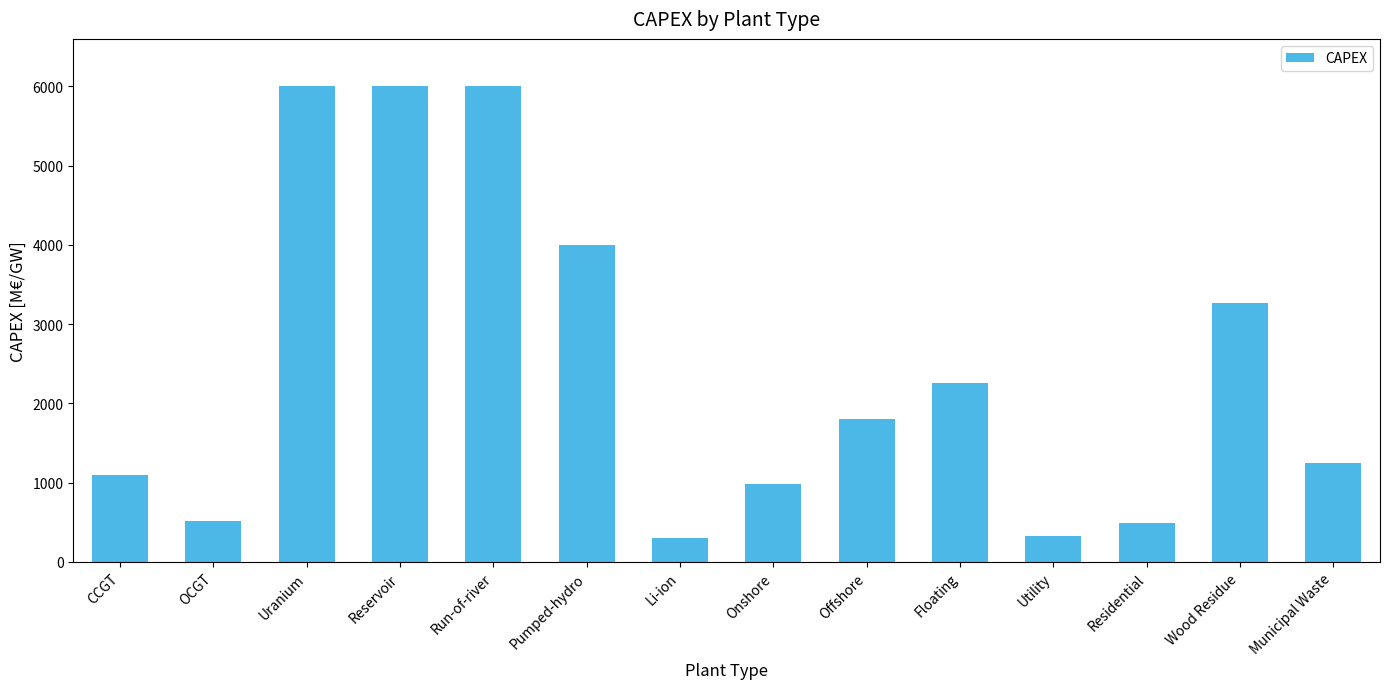

What is the label of the 2nd bar from the left?

OCGT